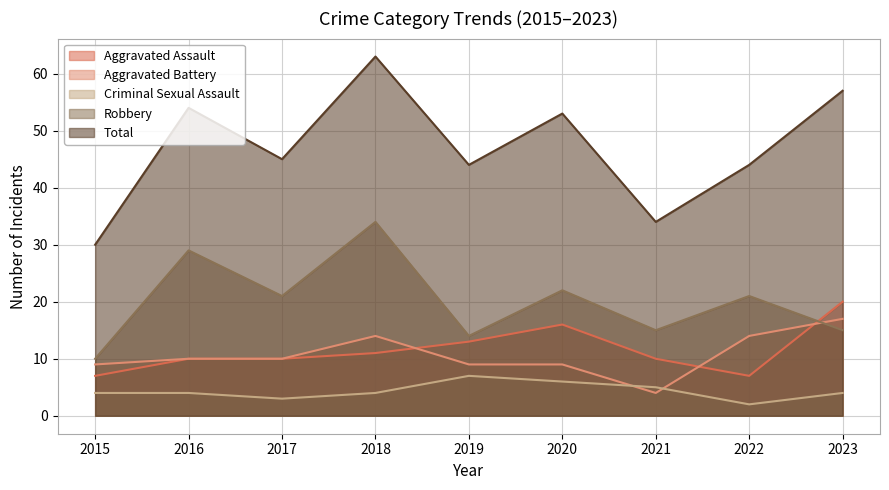

The Criminal Sexual Assault series shows 6 at 2020. True or false?

True